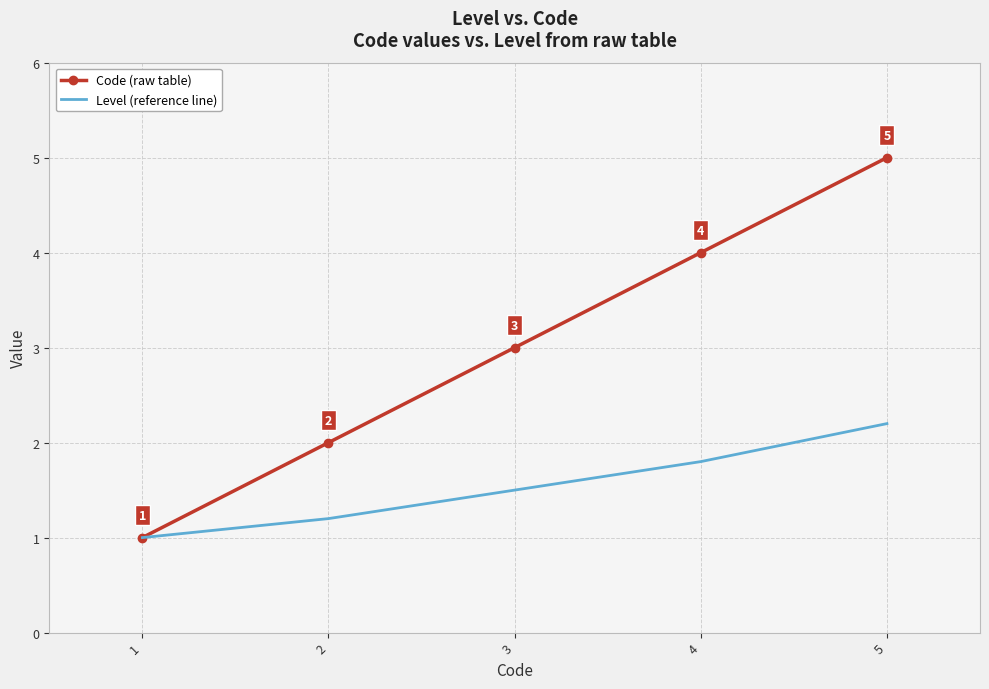

What is the approximate value of Level (reference line) at 2?

1.2